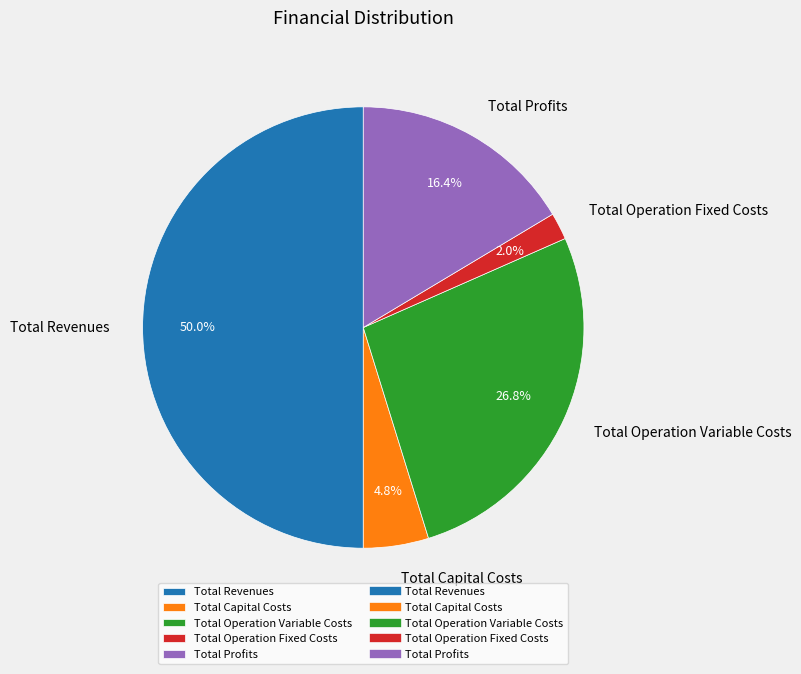

True or false: Total Profits accounts for 23% of the total.

False